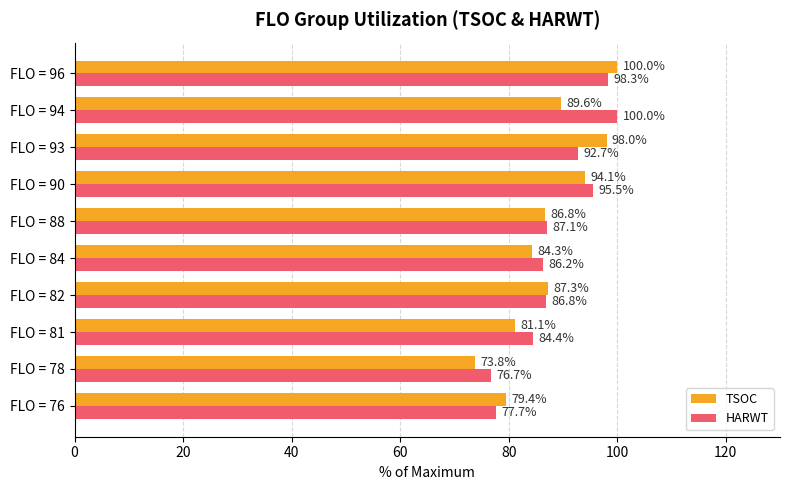

How many values in the TSOC series exceed 87?

5